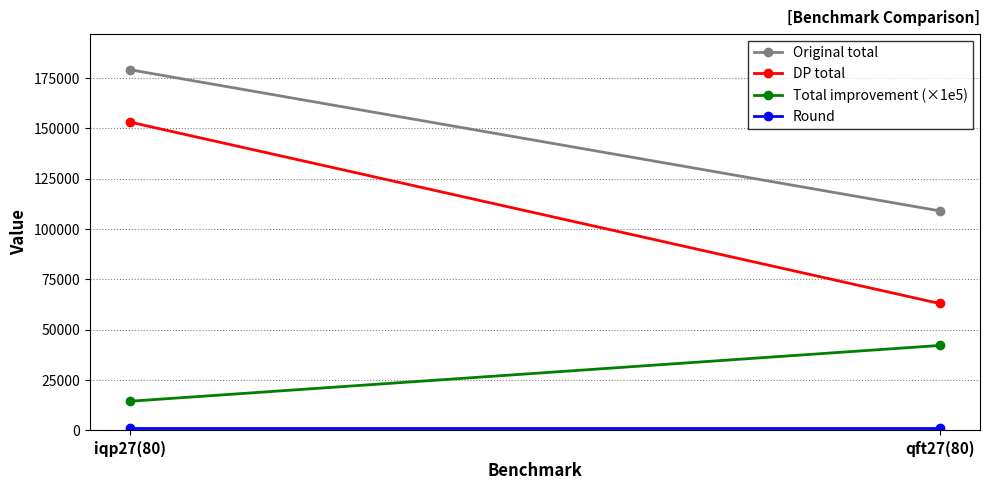

What is the label of the 1st point from the right?

qft27(80)